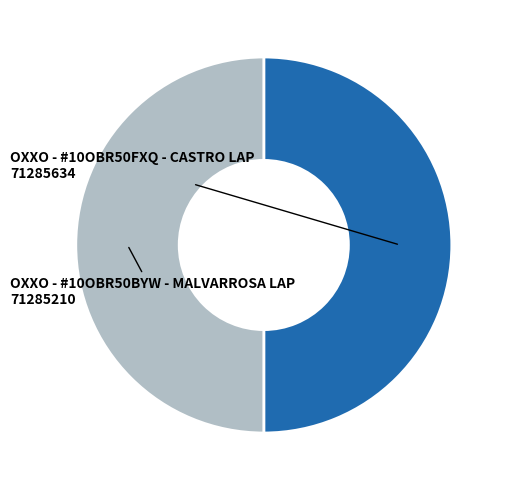

Is it true that OXXO - #10OBR50BYW - MALVARROSA LAP is 43% of the pie?

False